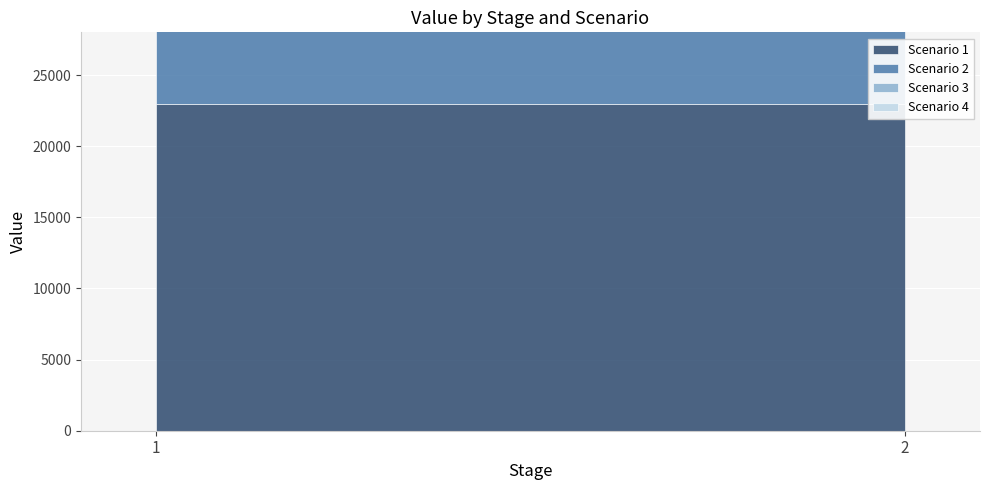

At 1, list the series in order from largest to smallest.

Scenario 1, Scenario 3, Scenario 2, Scenario 4